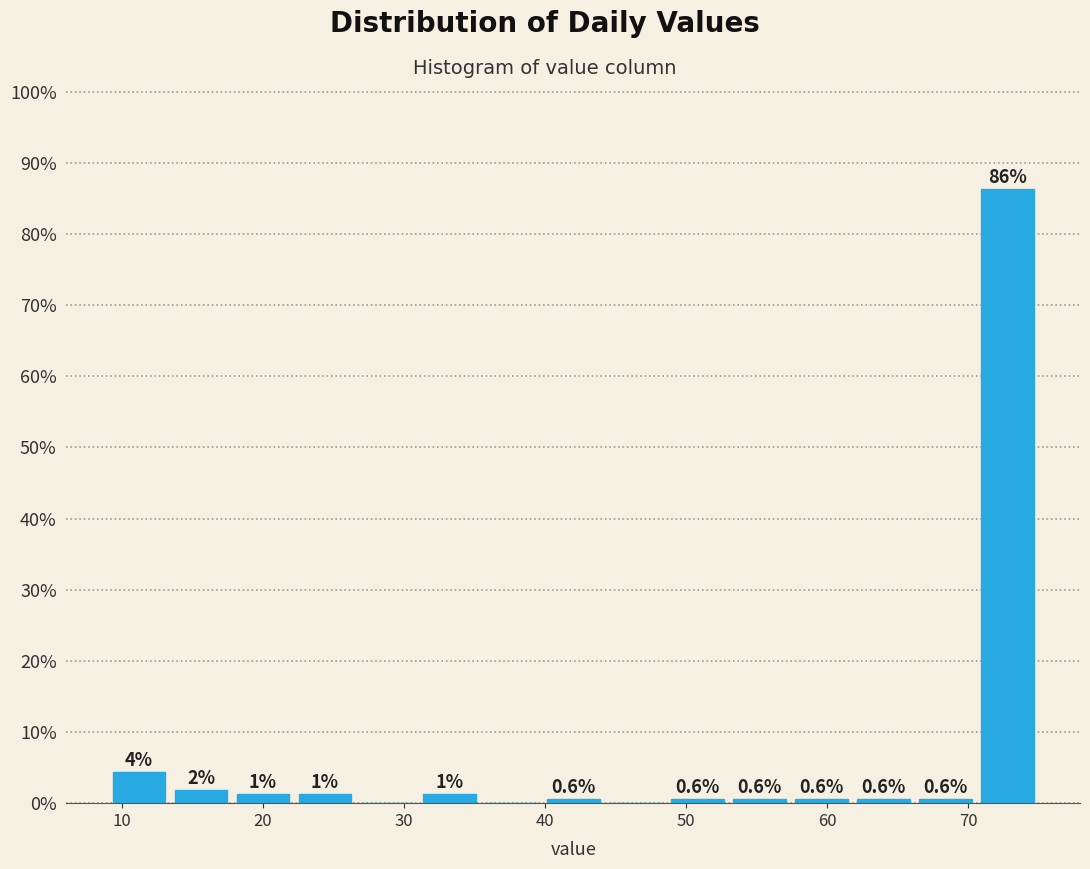

Which range on the x-axis has the tallest bar?

70.6 to 75.0